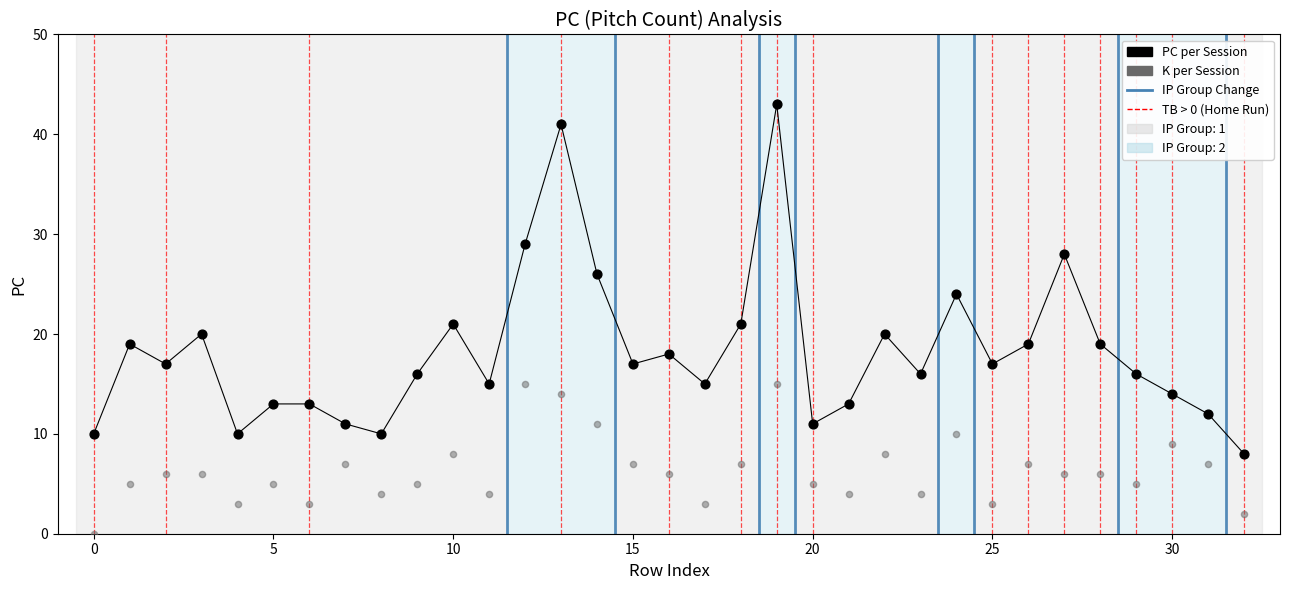

Across all data points, what is the range of Y values (max minus min)?

43